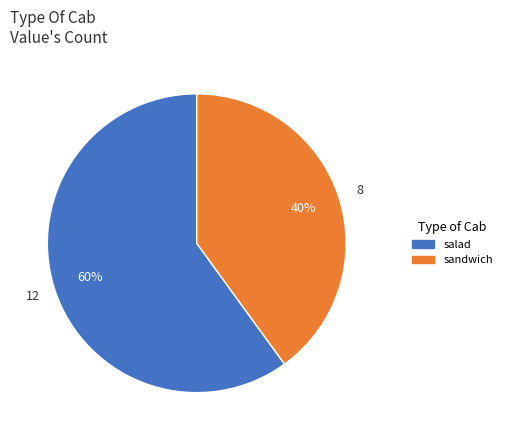

True or false: salad accounts for 60% of the total.

True